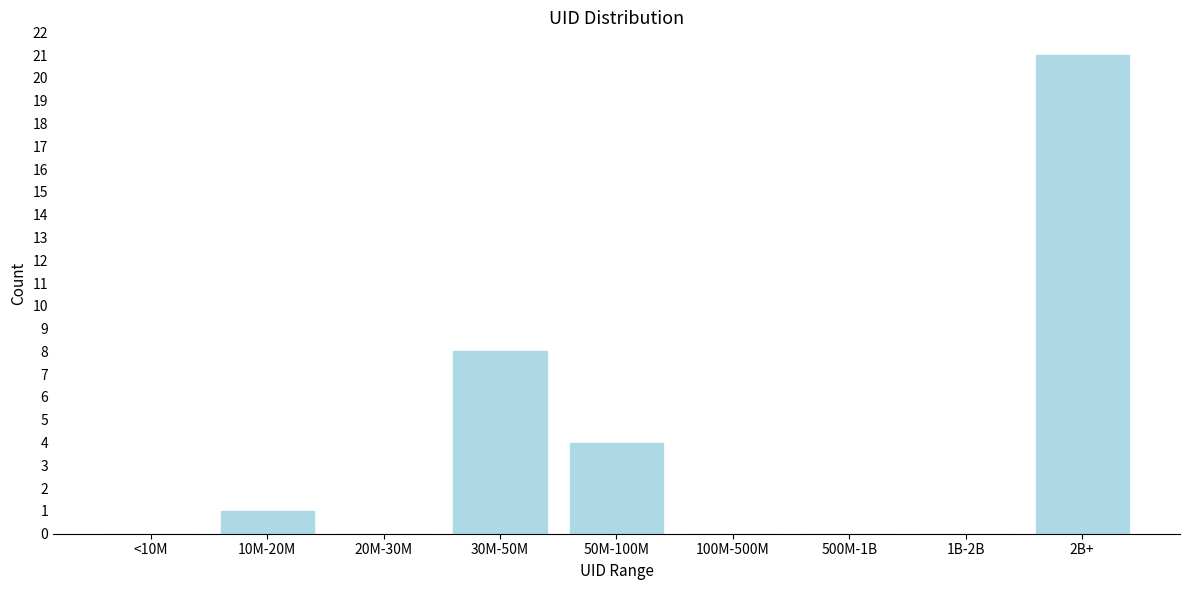

Reading left to right, list all the values displayed in this chart.

<10M=0	10M-20M=1	20M-30M=0	30M-50M=8	50M-100M=4	100M-500M=0	500M-1B=0	1B-2B=0	2B+=21